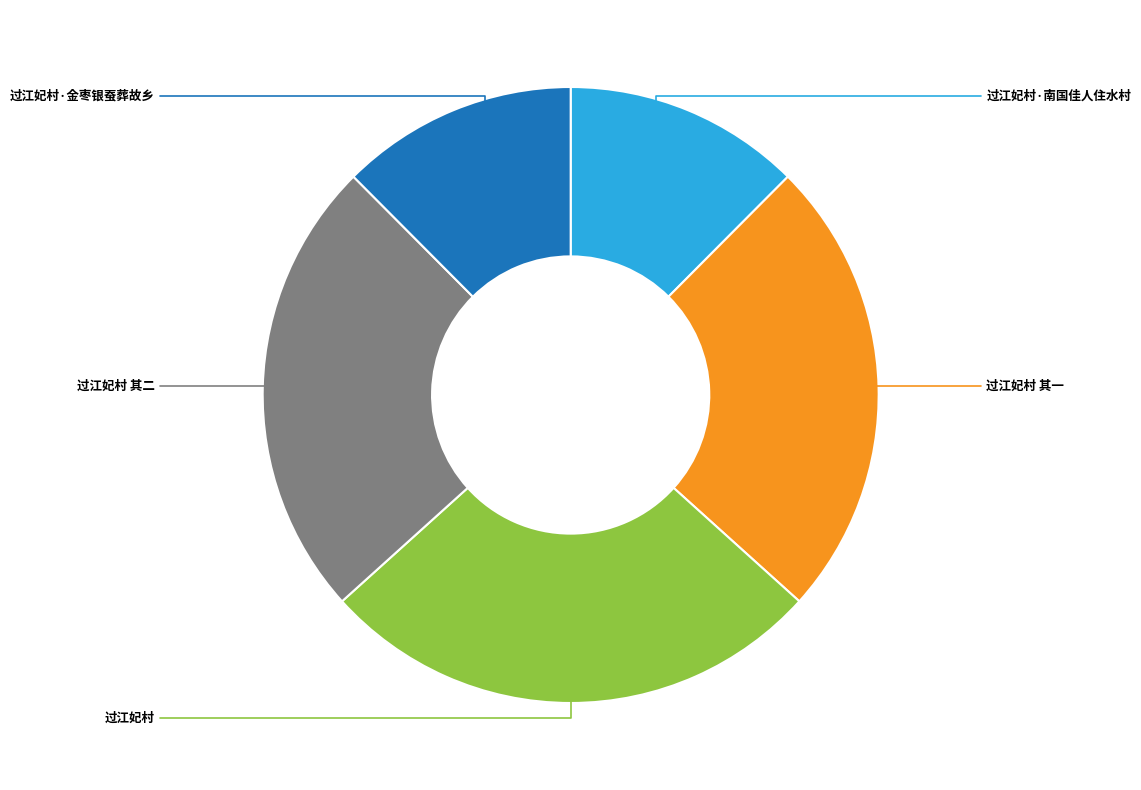

Is there a majority slice in this chart?

No